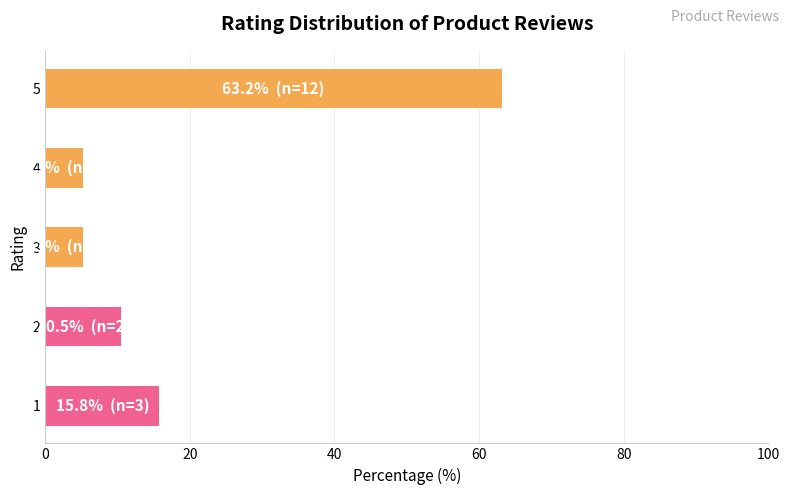

What is the change in value from 1 to 4?

-10.5